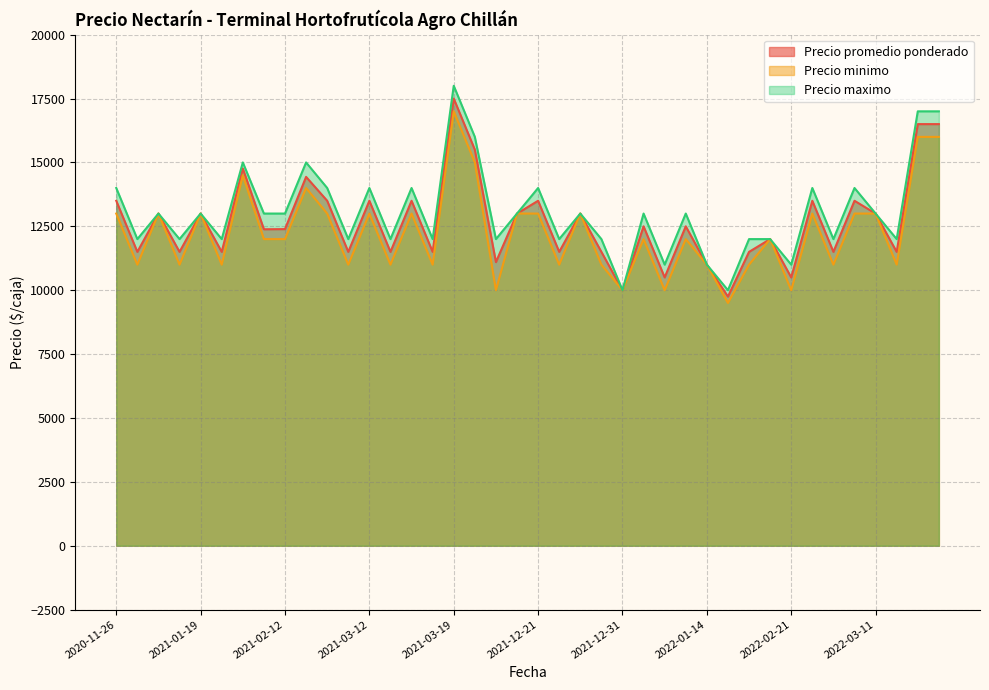

How many values in the Precio maximo series exceed 13000?

13